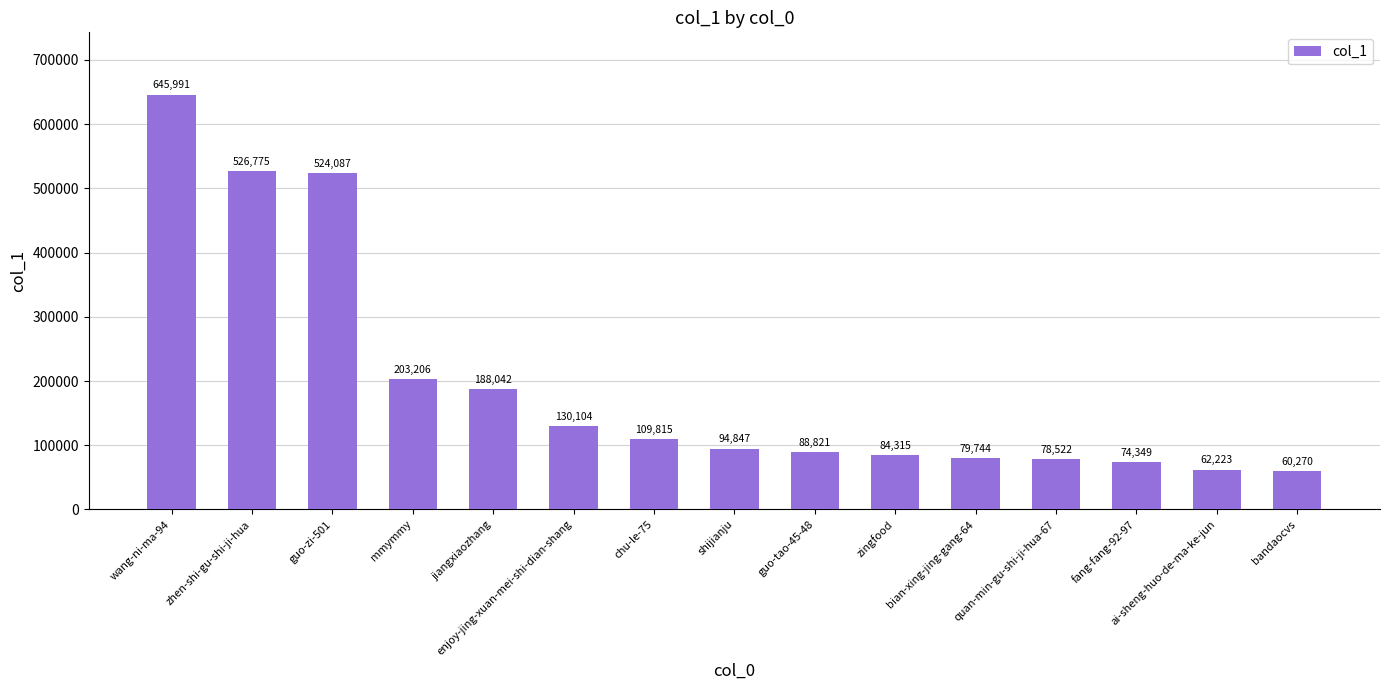

What is the change in value from guo-zi-501 to quan-min-gu-shi-ji-hua-67?

-445565